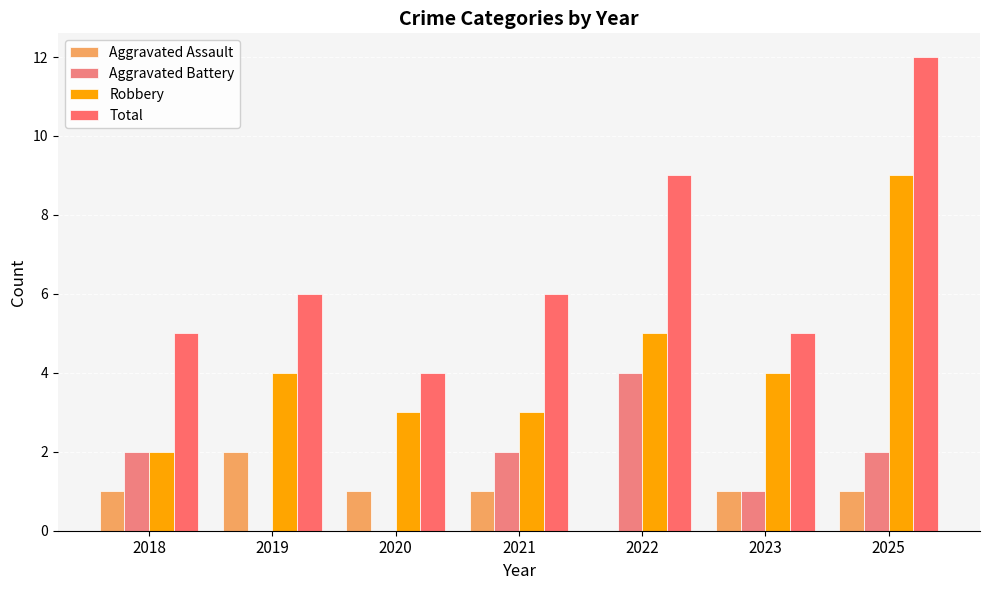

What is the spread (max minus min) of values at 2021?

5